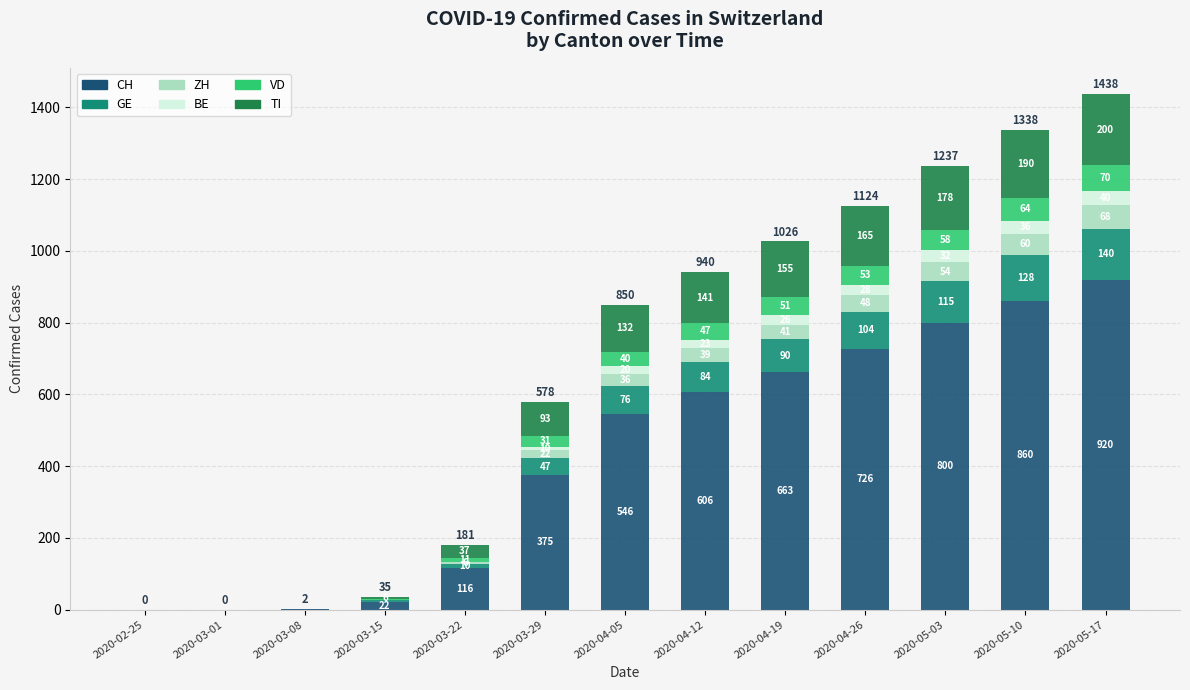

At which label does CH reach its peak?

2020-05-17